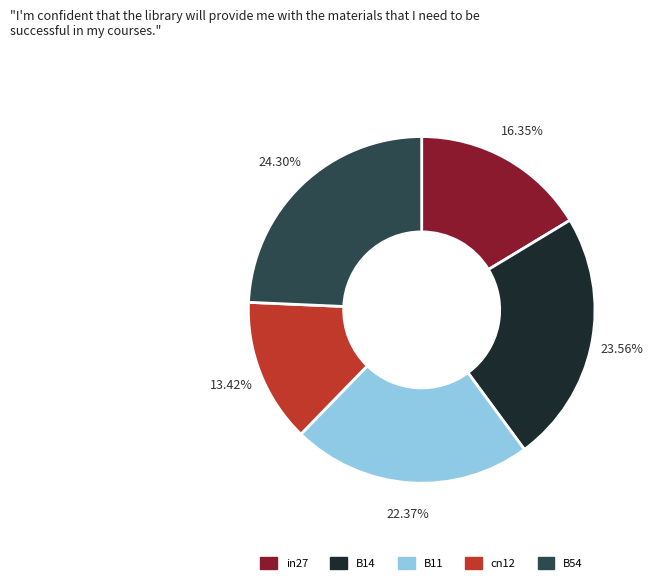

The cn12 slice represents 1% of the pie. True or false?

False